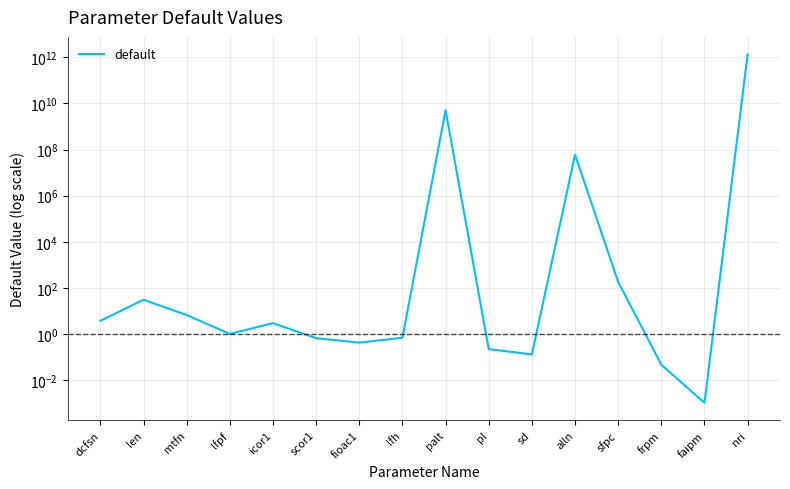

Which category has the highest value across all series?

nri